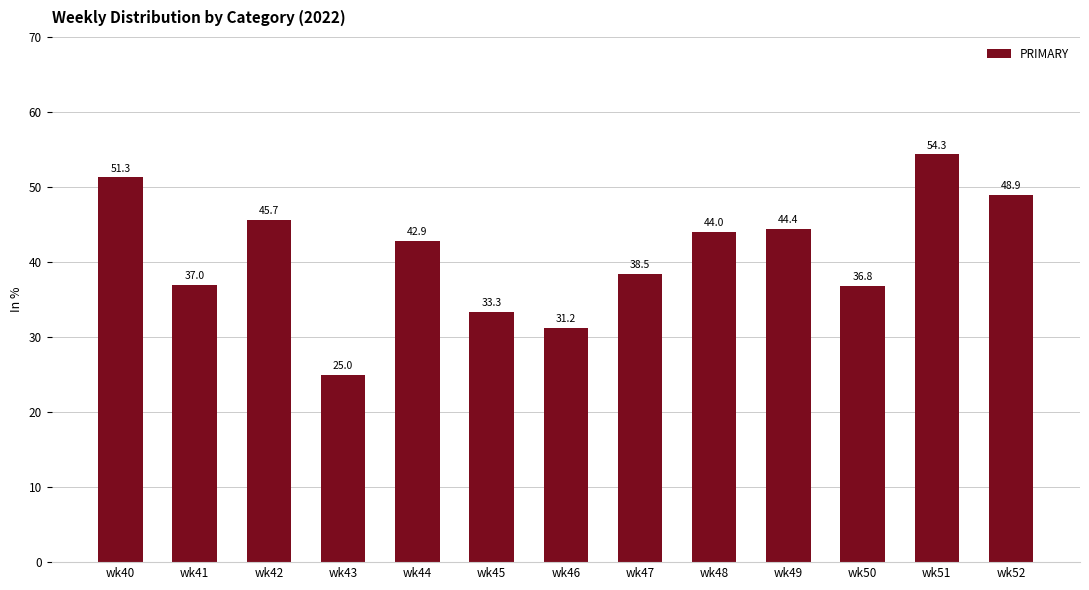

Between wk49 and wk48, which is larger?

wk49